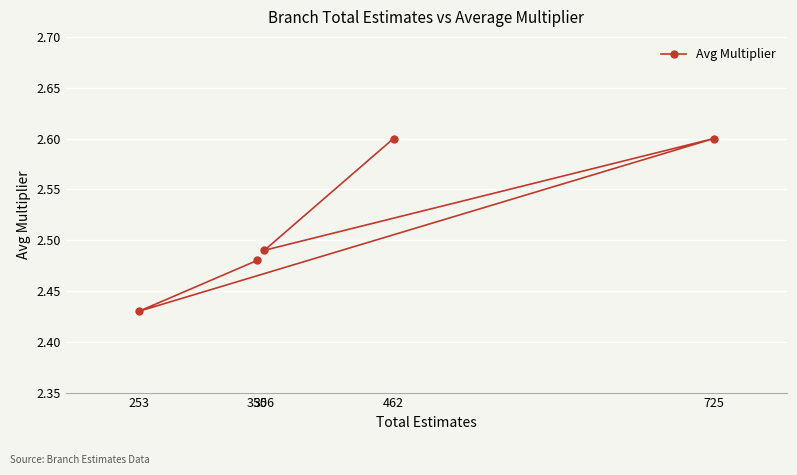

Read the value at 725.

2.6